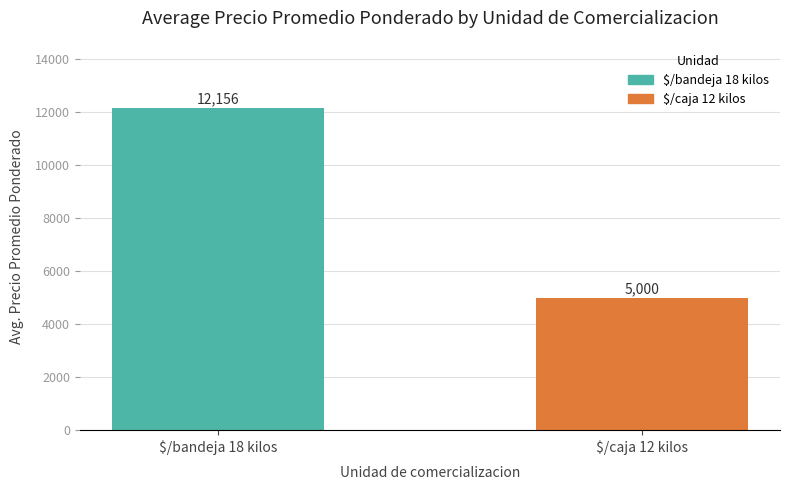

Reading left to right, transcribe all the data shown in this chart.

12156	5000